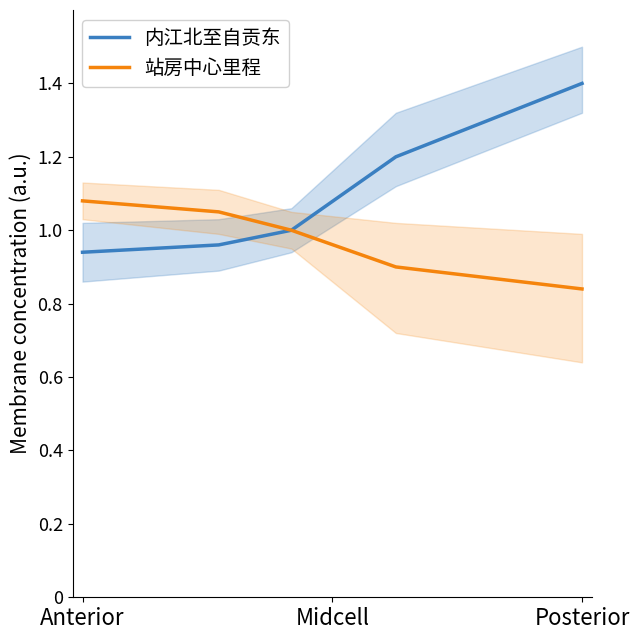

The 内江北至自贡东 series shows 1.4 at Posterior. True or false?

True